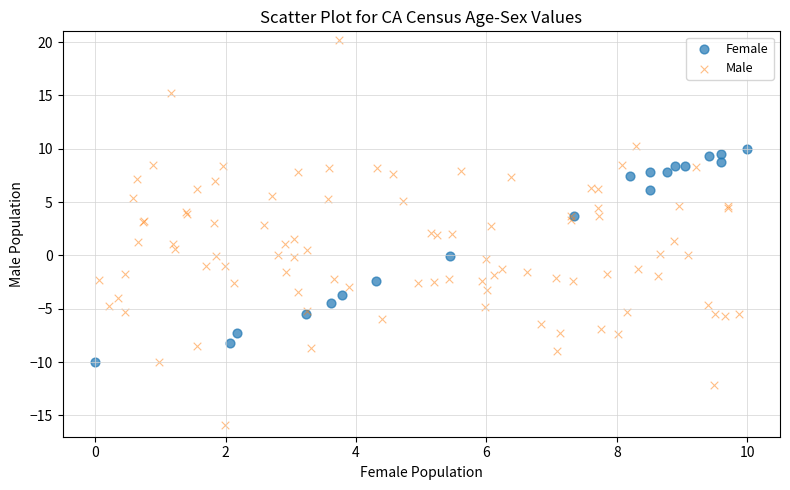

Which series reaches the maximum Y coordinate?

Male